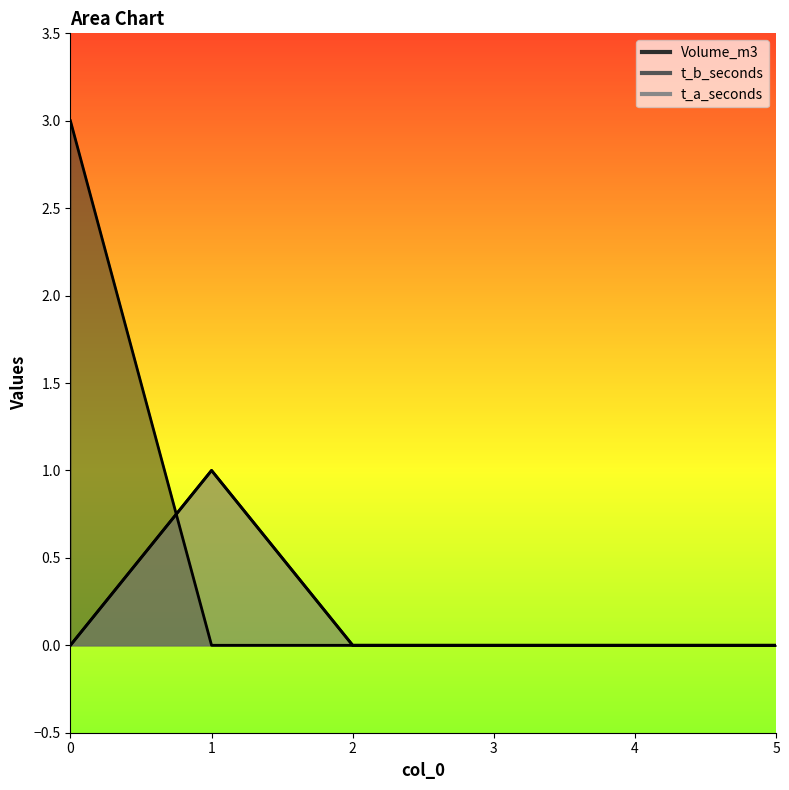

How many intersections are there between t_b_seconds and Volume_m3?

1